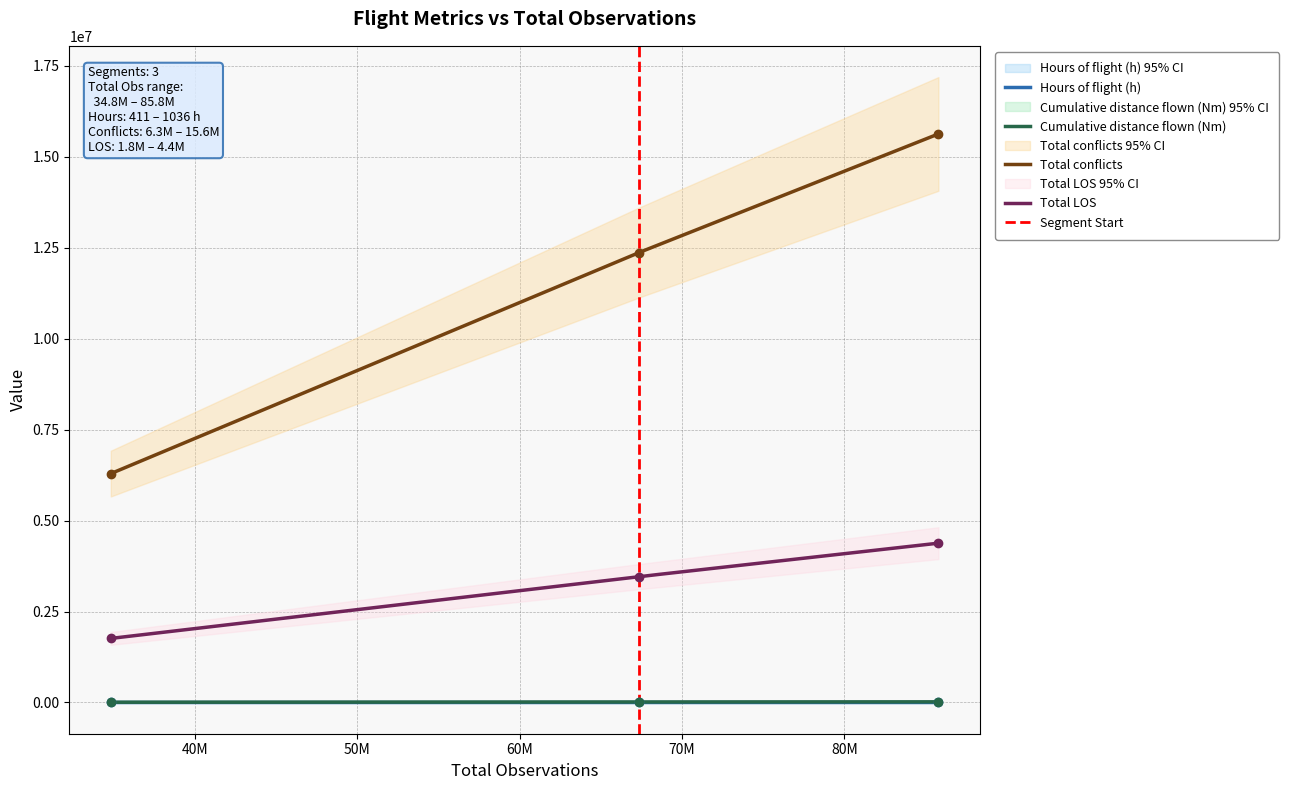

Is it true that Cumulative distance flown (Nm) equals 13392.5 at 67348864?

True